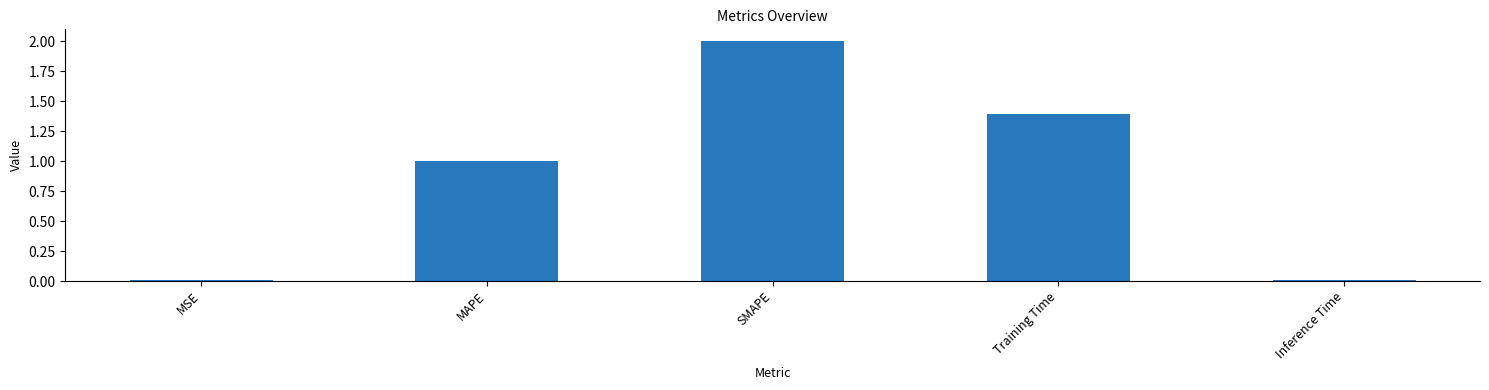

What is the difference between the values at Training Time and MSE?

1.4